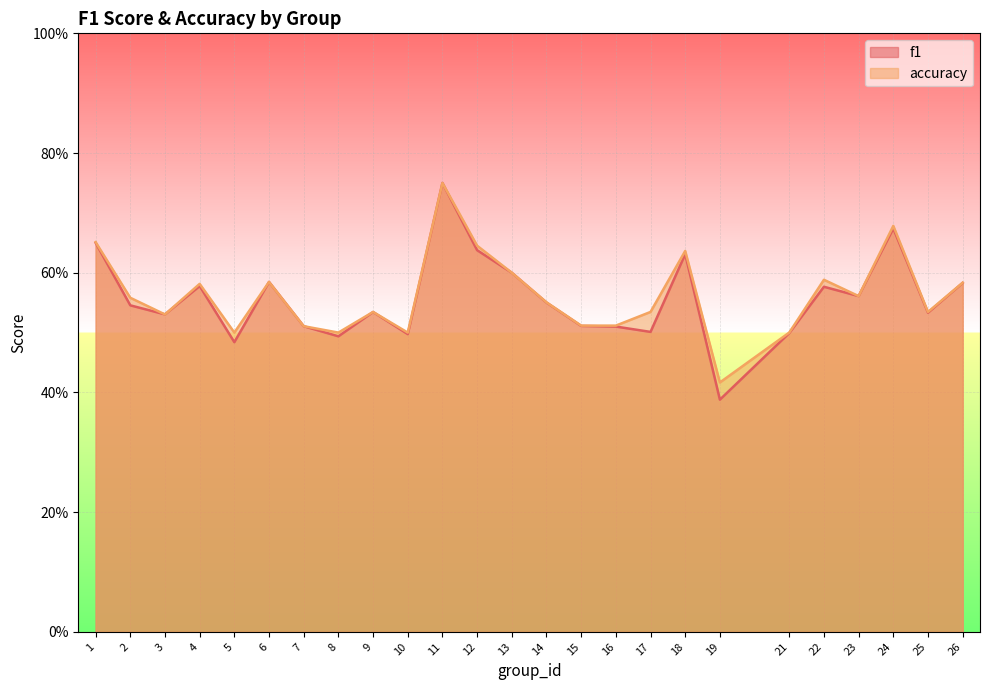

At which label is accuracy closest to 0?

19